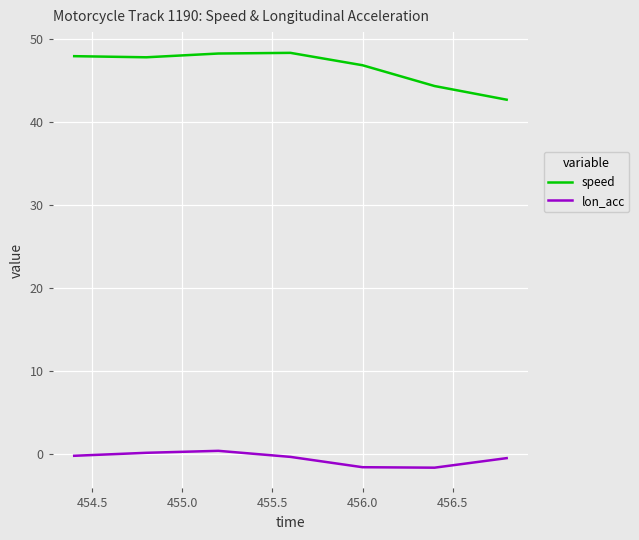

Rank the series by their average value, from lowest to highest.

lon_acc, speed